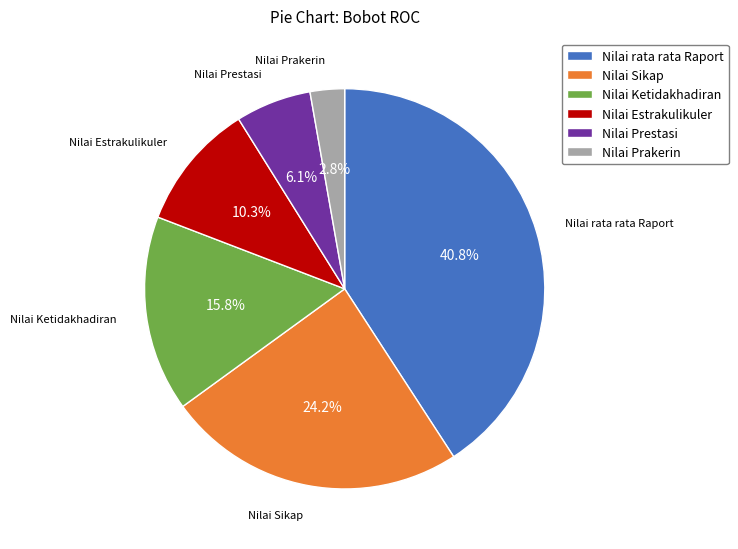

Which category has the biggest portion of the pie?

Nilai rata rata Raport